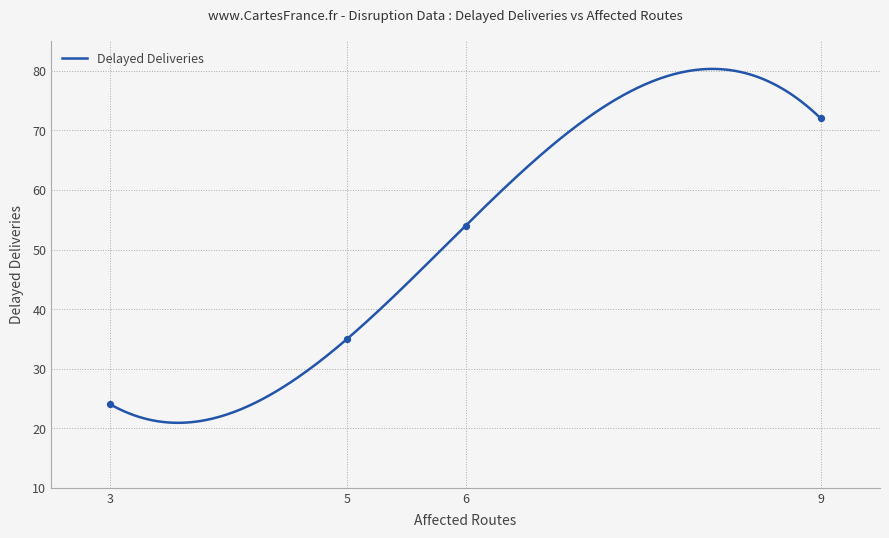

What is the change in value from 6 to 9?

+18